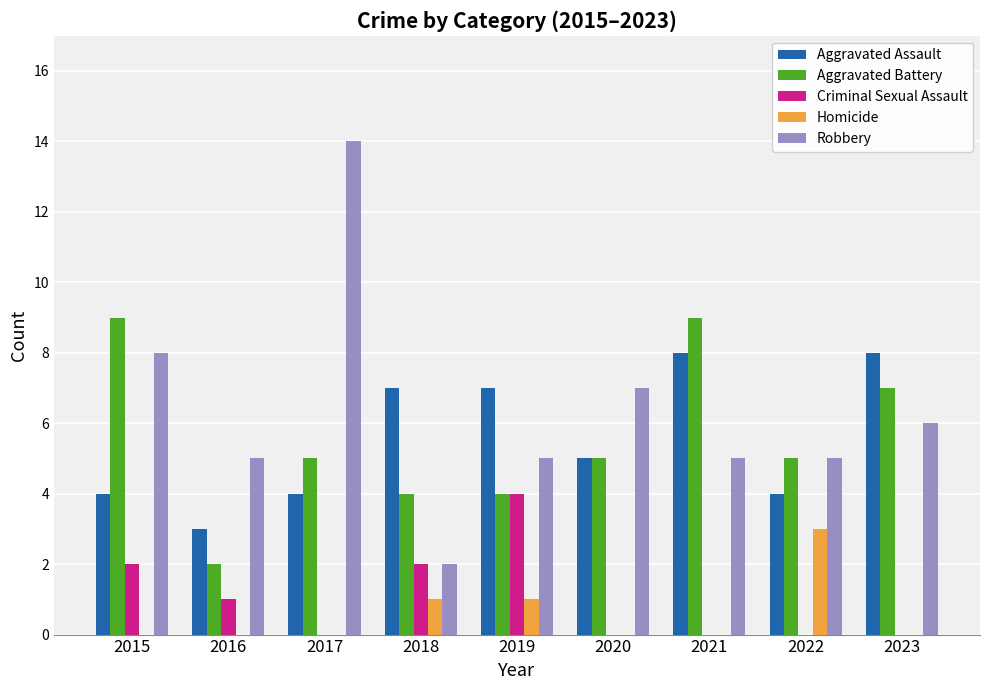

Is the value of Aggravated Assault at 2020 greater than the value of Robbery at 2020?

No